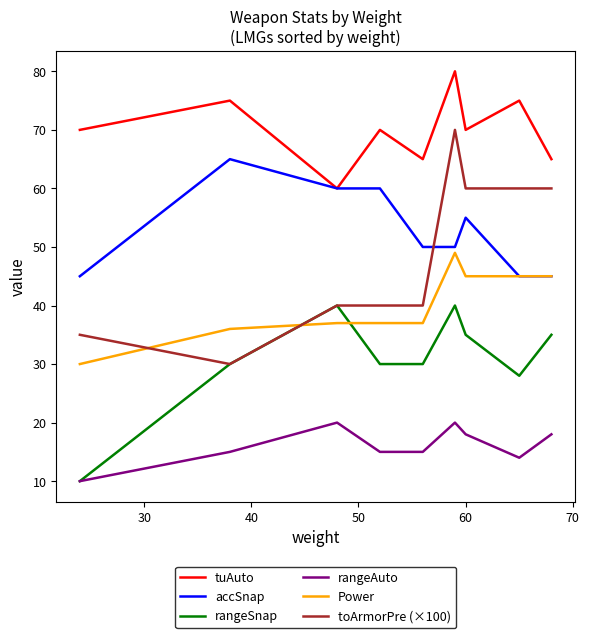

Which series has the largest range (max minus min)?

toArmorPre (×100)